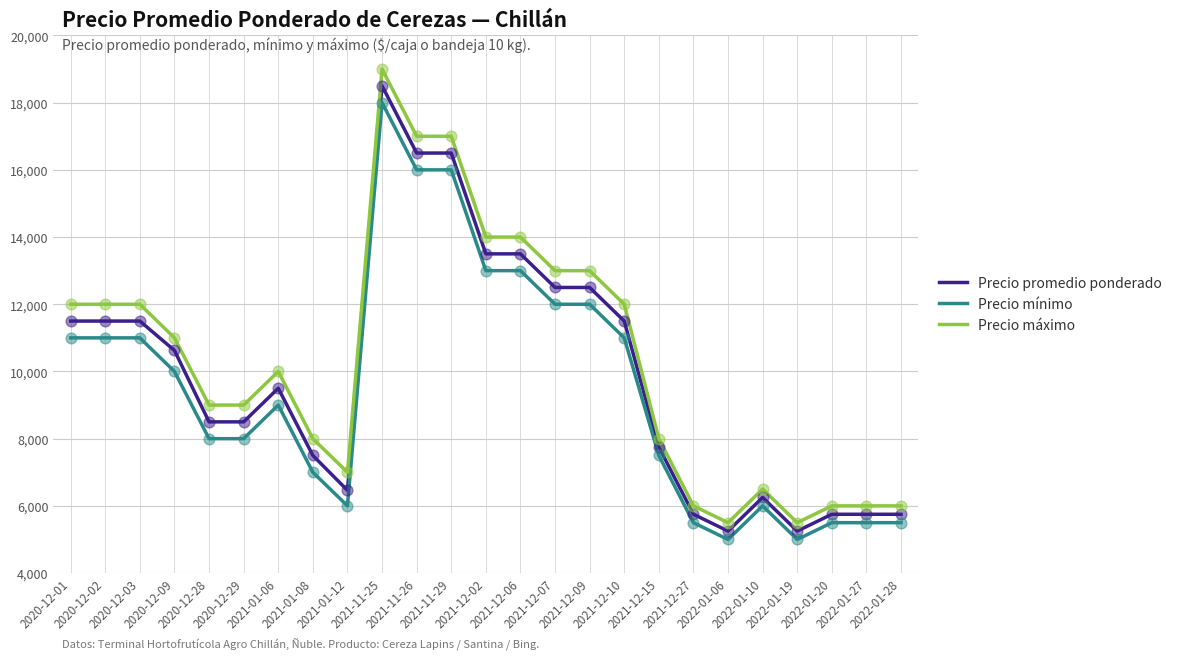

Which series has the largest range (max minus min)?

Precio máximo